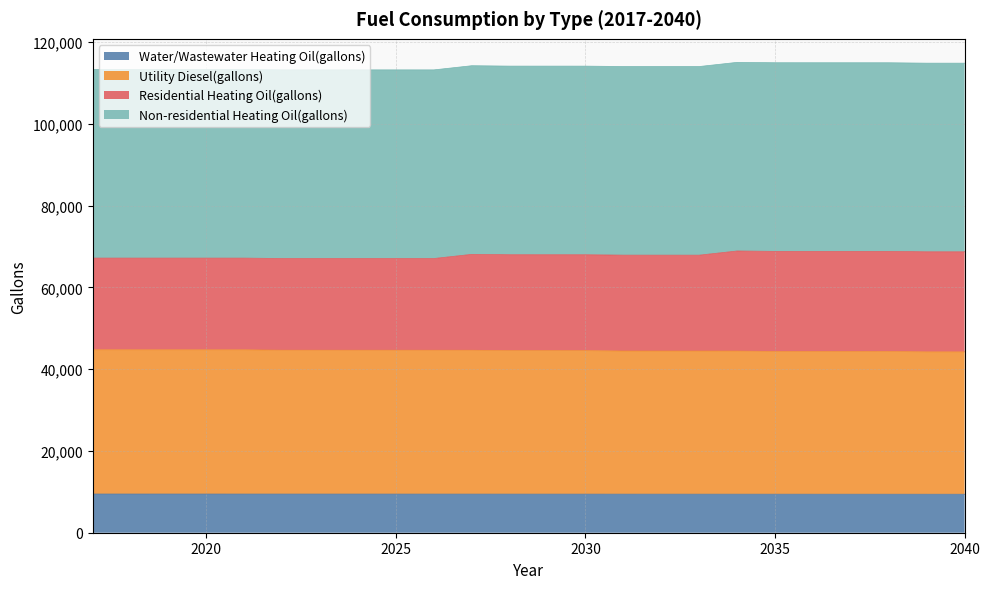

What is the difference between the second highest and second lowest values in the Residential Heating Oil(gallons) series?

1745.4